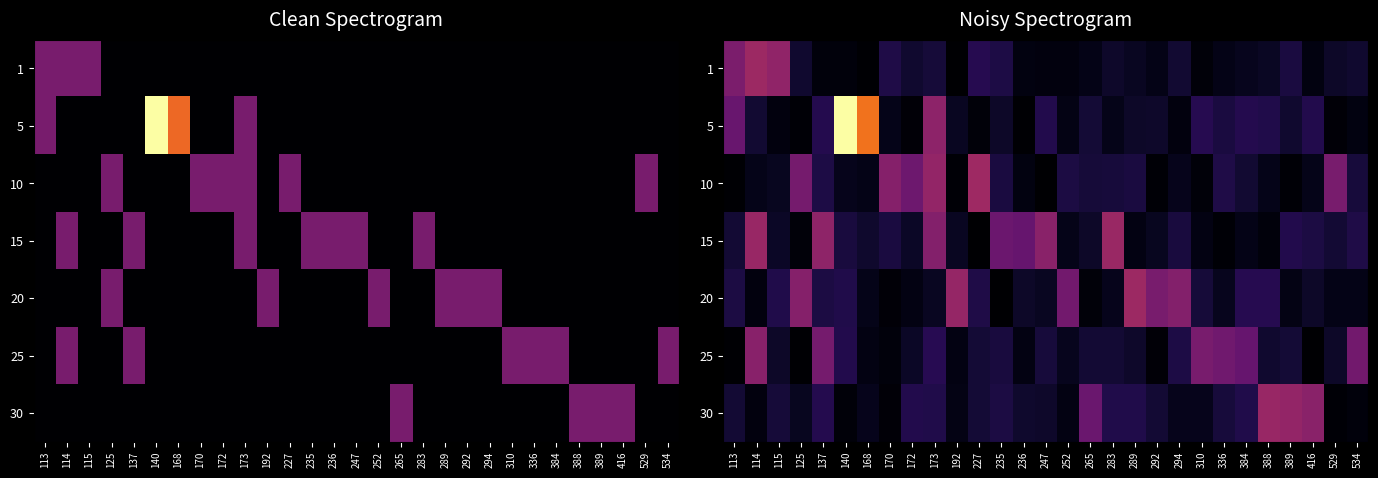

What is the difference between the highest and lowest values at 289?

0.4